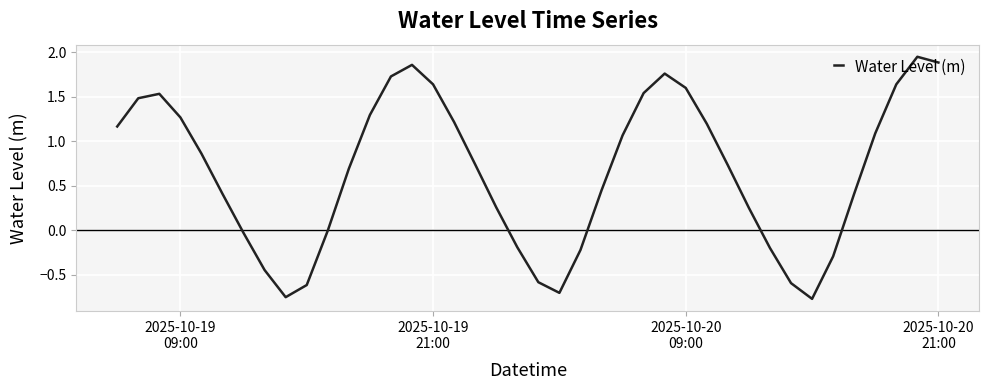

What is the difference between the maximum and minimum values?

2.7